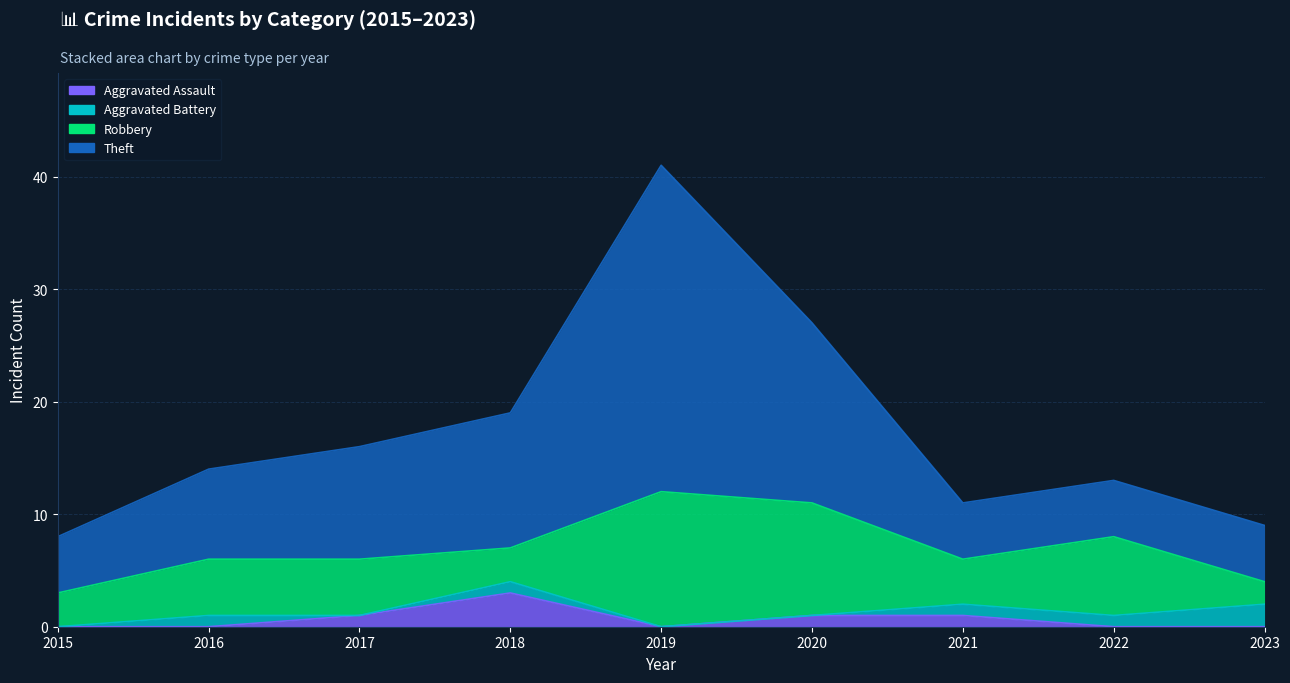

Between 2017 and 2023, which series saw the biggest shift?

Theft